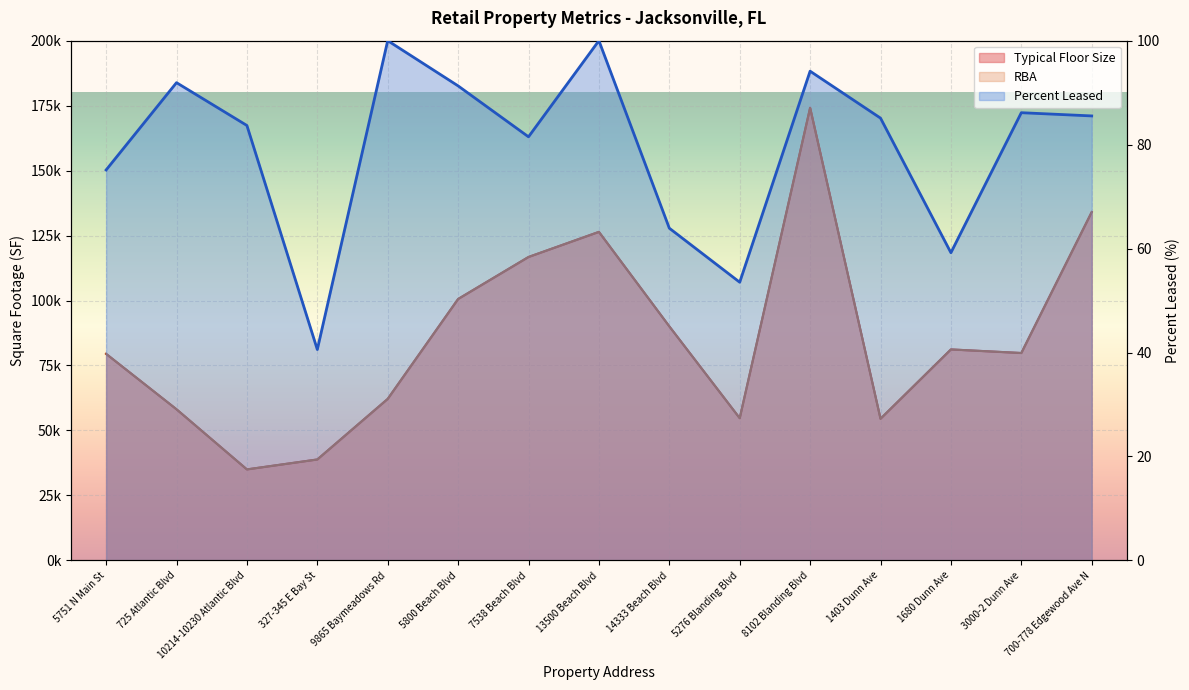

True or false: Typical Floor Size and Percent Leased intersect in this chart.

False